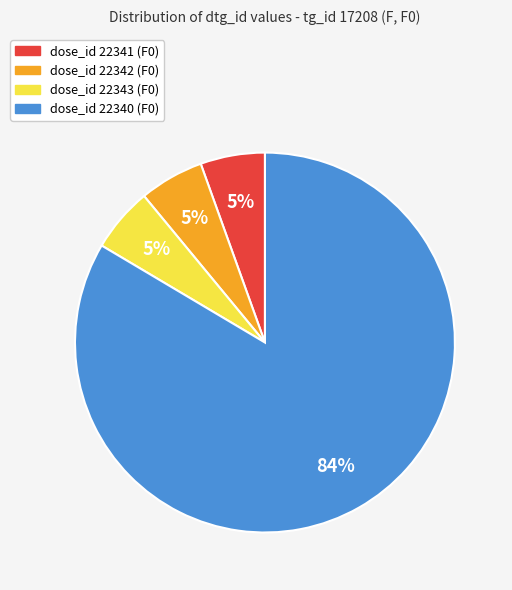

To the nearest percent, what is the average slice percentage?

25%